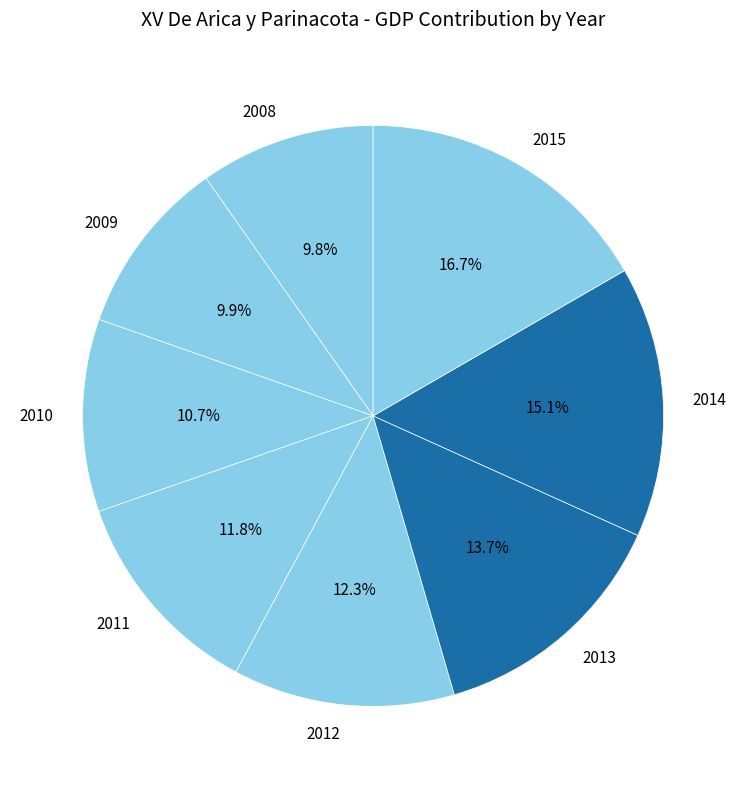

To the nearest percent, what is the average slice percentage?

12%